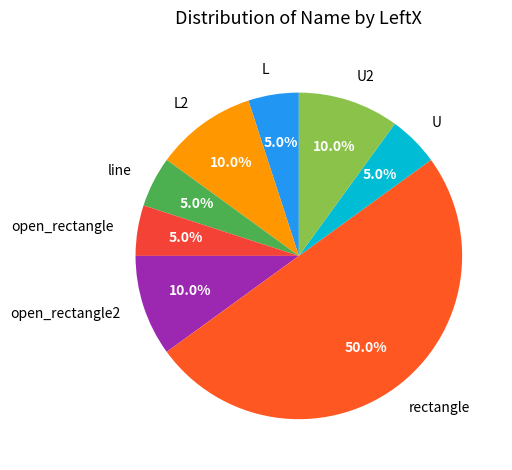

Which slice is the largest?

rectangle